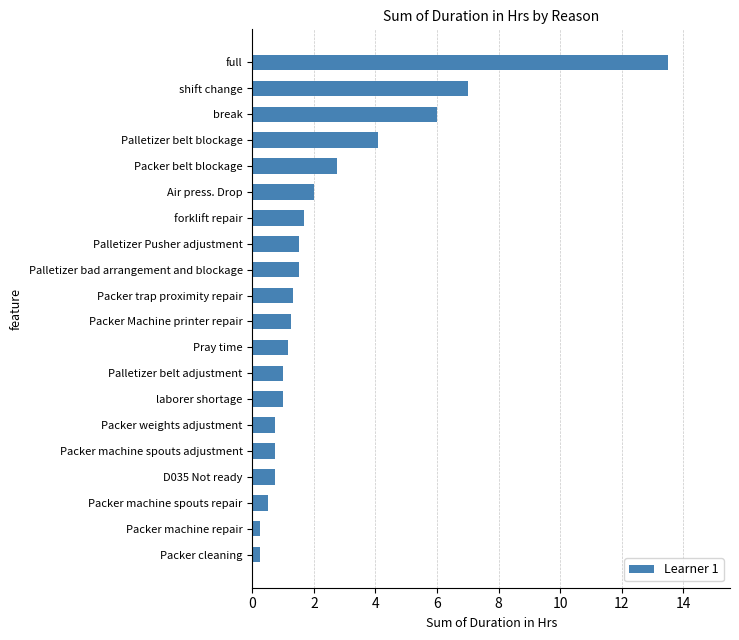

Which has a higher value, Packer Machine printer repair or Packer machine spouts adjustment?

Packer Machine printer repair